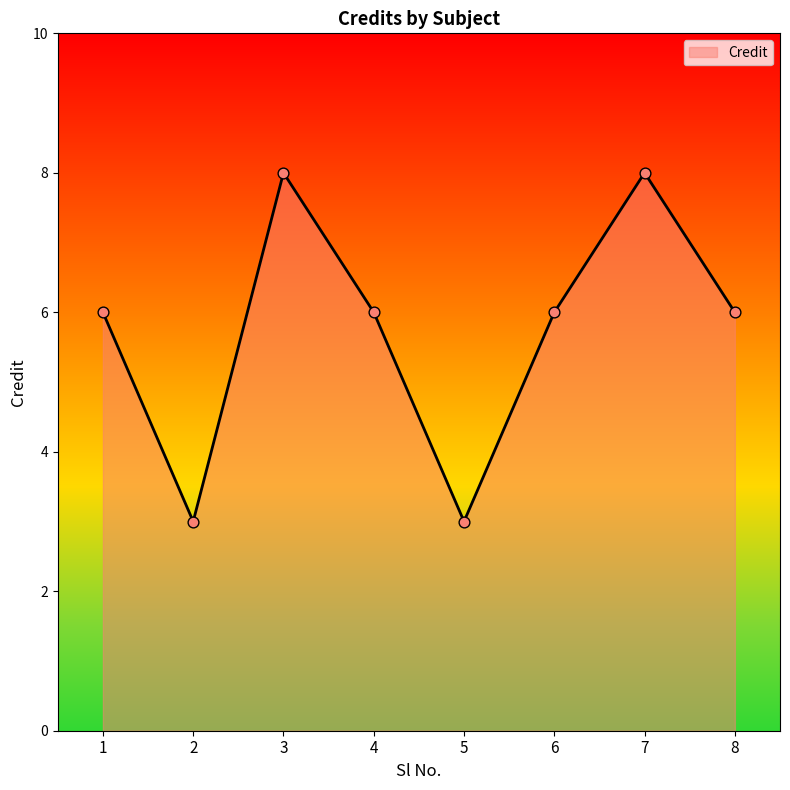

Between 7 and 6, which is larger?

7